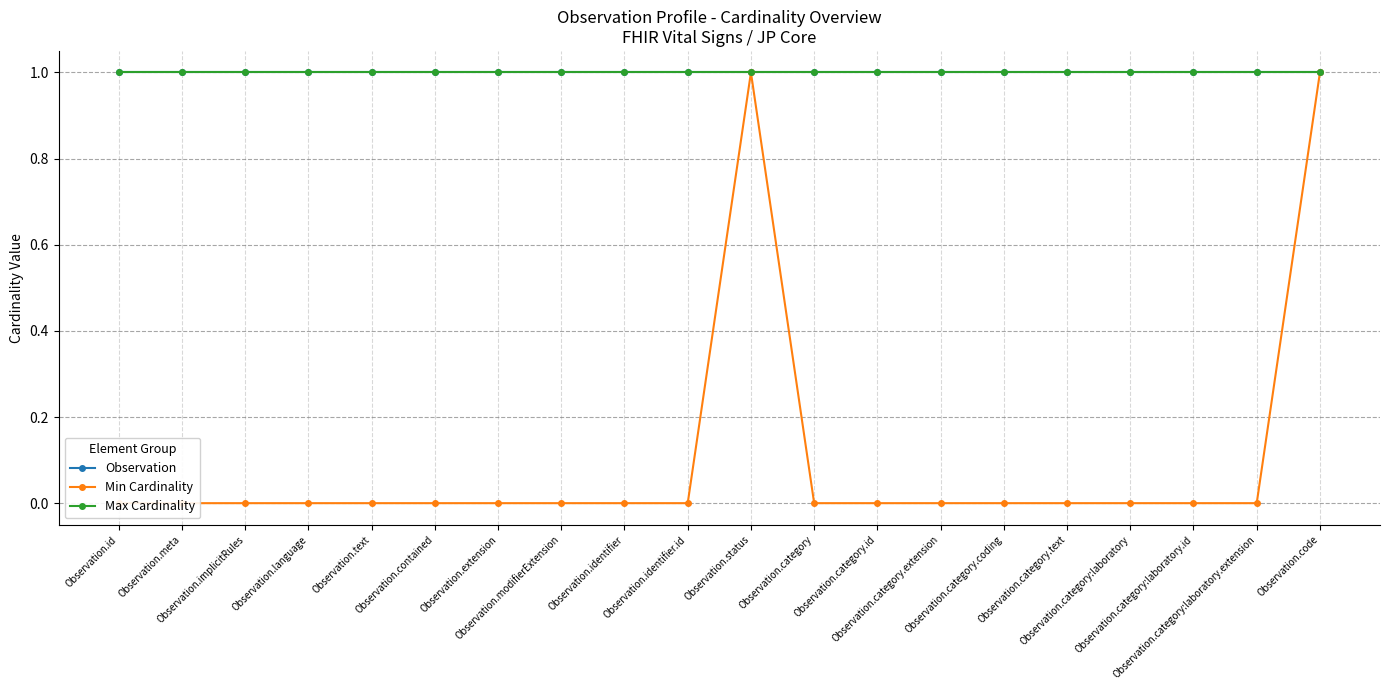

True or false: Min Cardinality has more than 2 points higher than both neighbors.

False